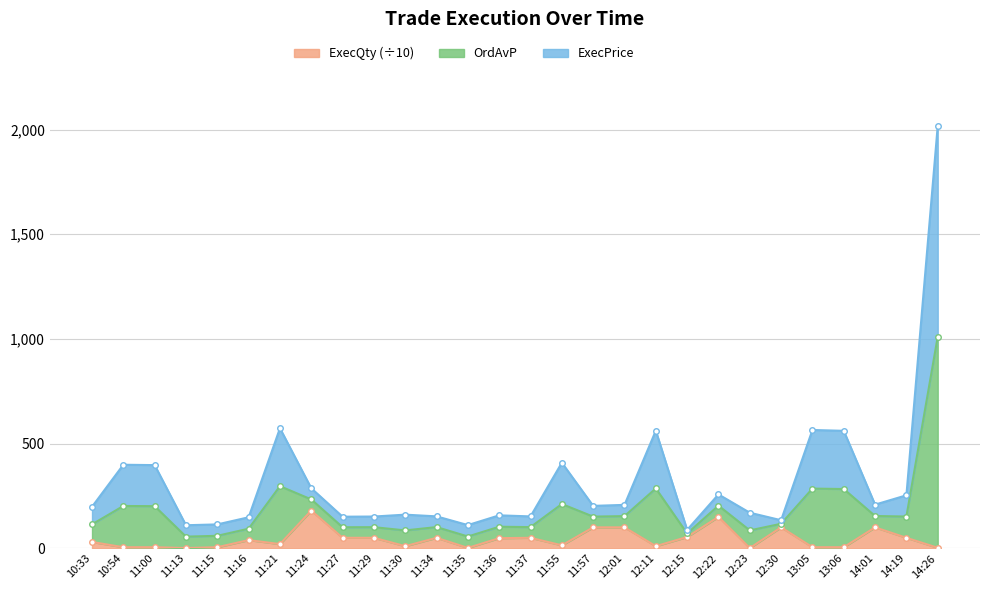

Is it true that ExecQty equals 20.4 at 10:33?

False